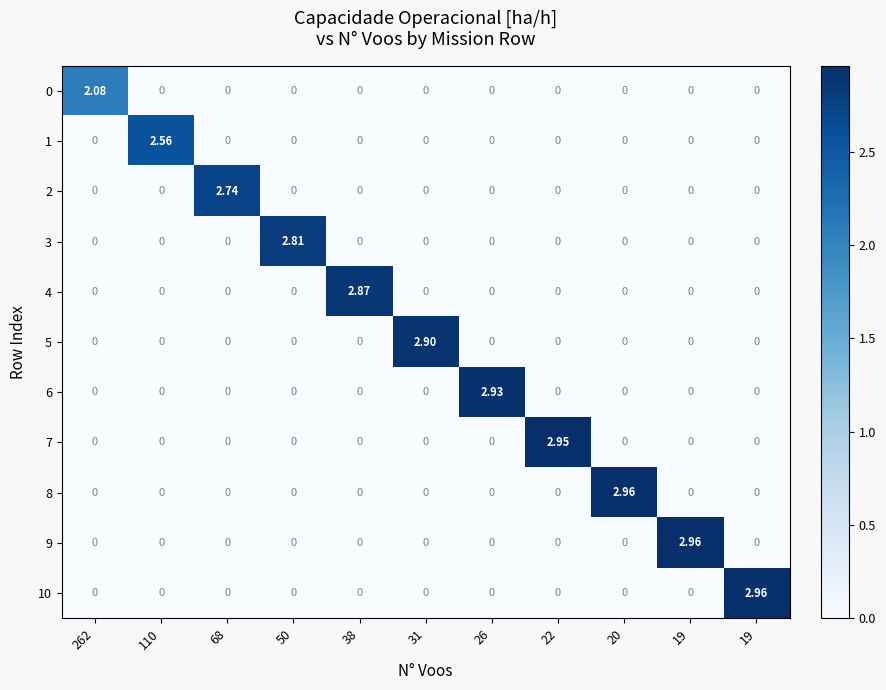

What is the difference between the highest and lowest values at 26?

2.9